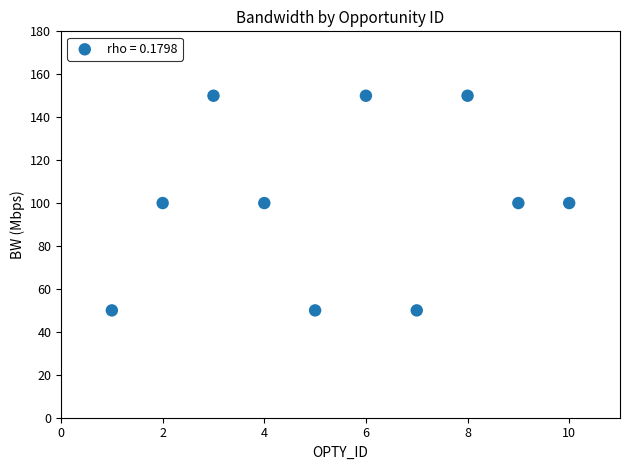

What is the average X value?

6